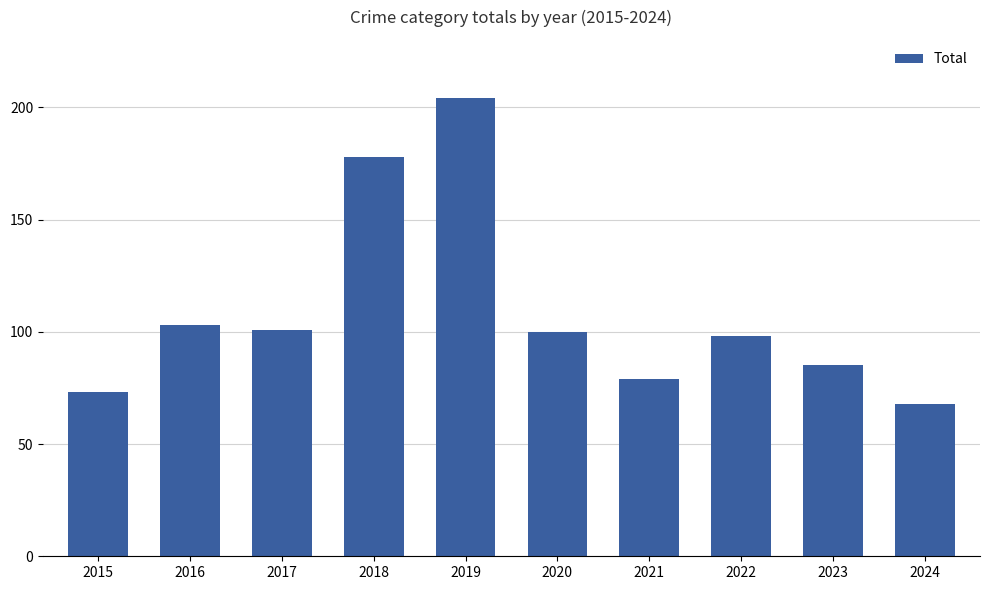

Are the bars grouped side by side (vs. stacked)?

No